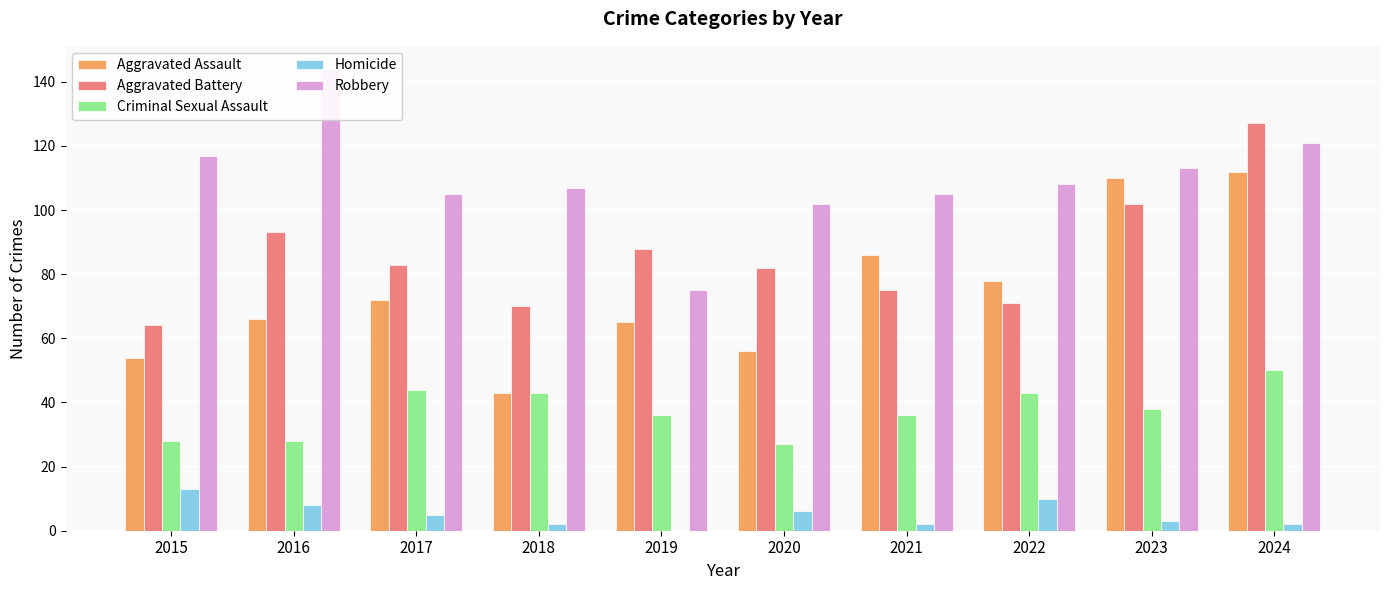

What is the maximum value for Criminal Sexual Assault?

50